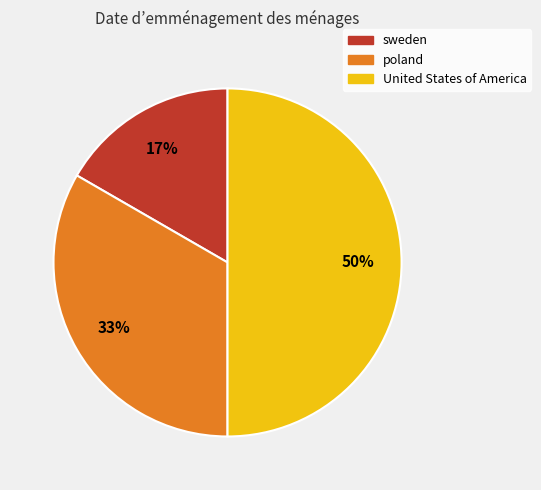

Does poland account for over 50% of the chart?

No